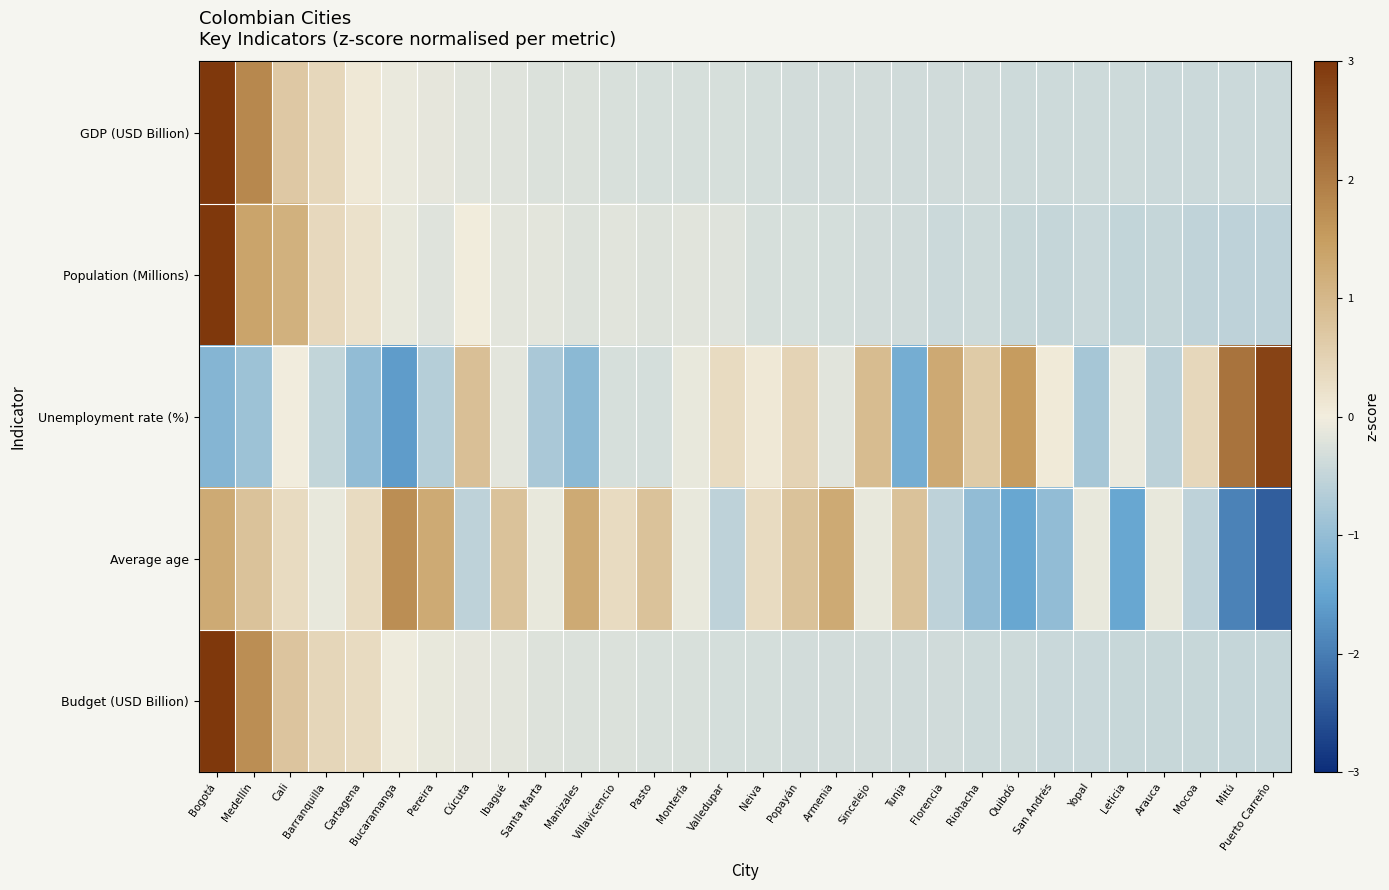

At which category does the chart reach its minimum across all series?

Puerto Carreño